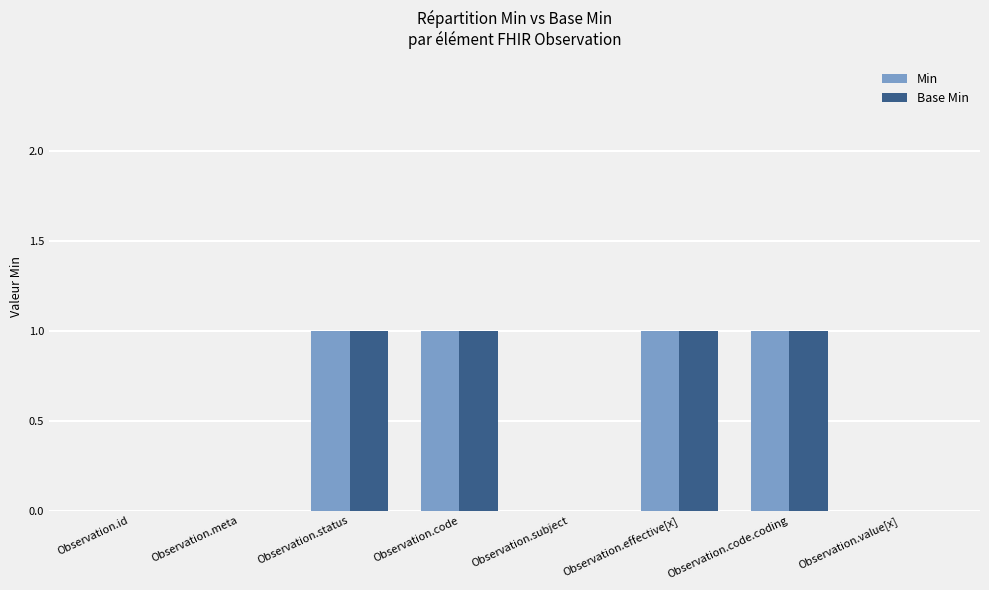

The value of Min at Observation.code is 2. True or false?

False